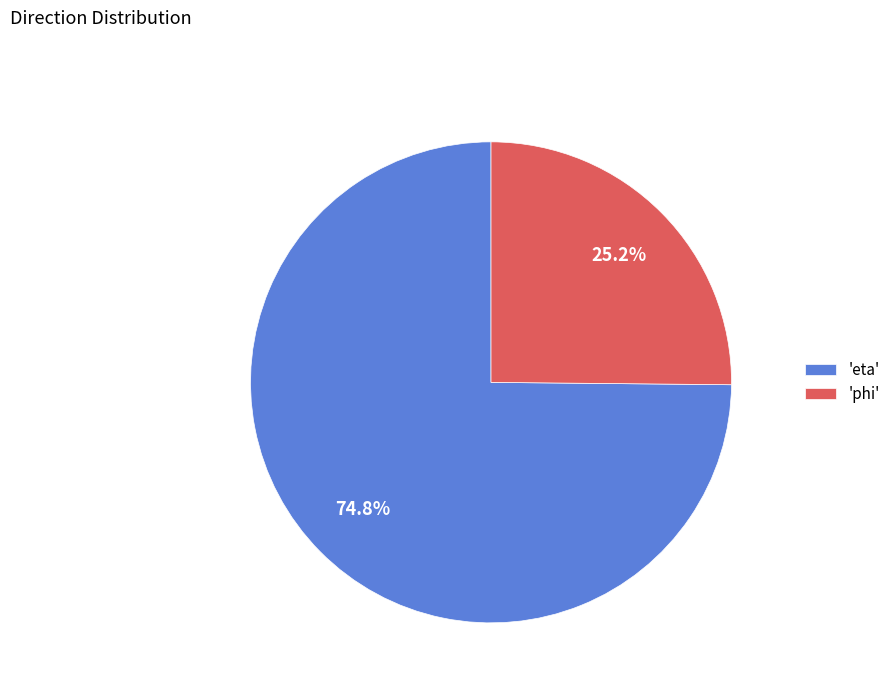

To the nearest percent, what is the average slice percentage?

50%